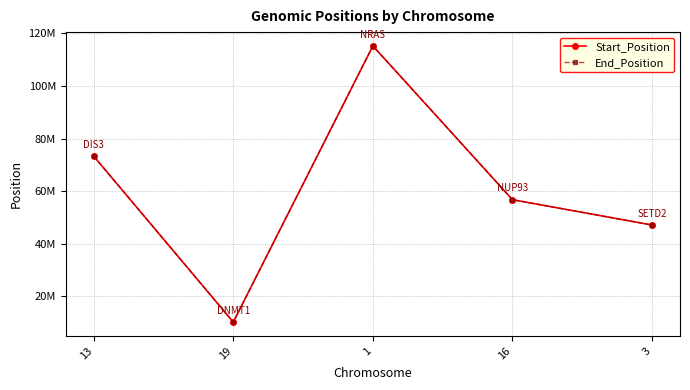

What is the approximate value of Start_Position at 19?

10248572